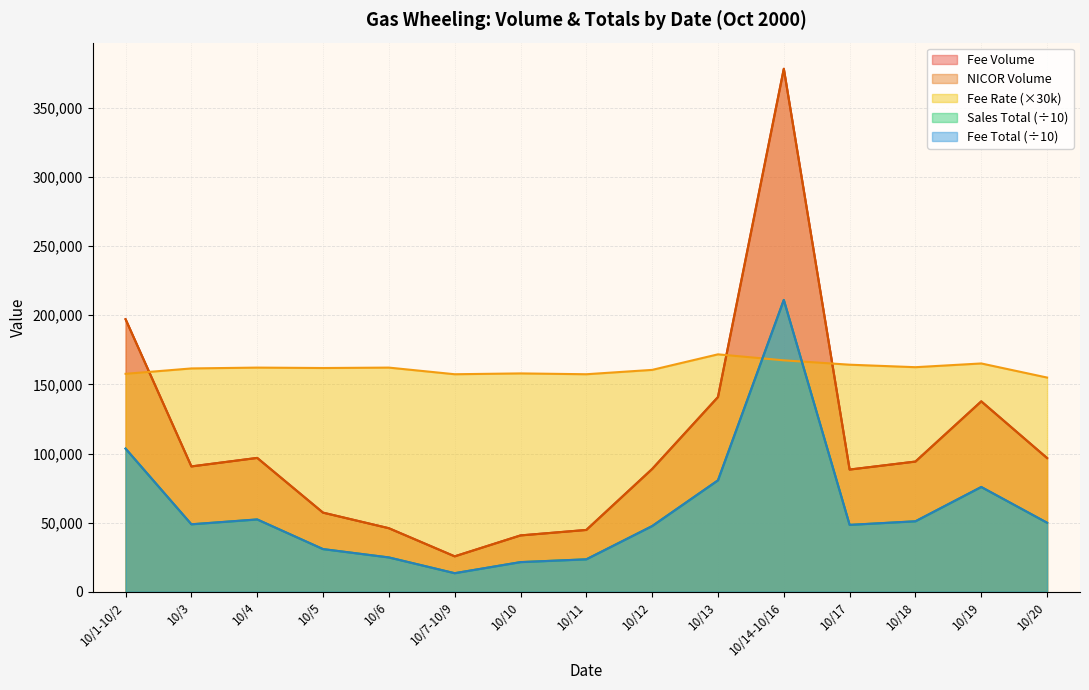

What is the highest value of the NICOR Volume series?

378303.0